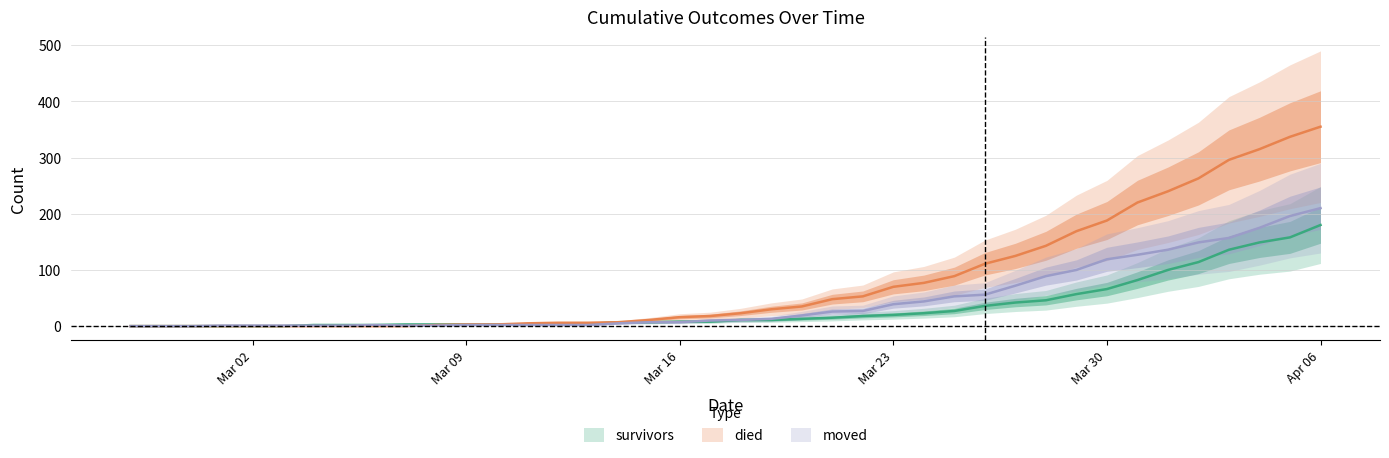

Does the chart display data point markers on the line(s)?

No